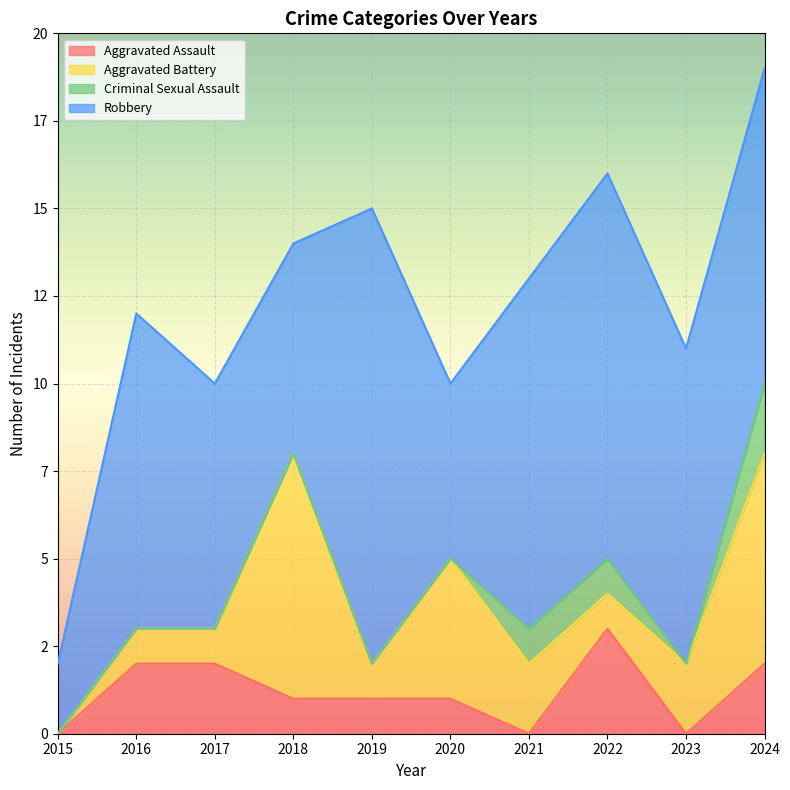

What is the difference between the second highest and second lowest values in the Aggravated Battery series?

5